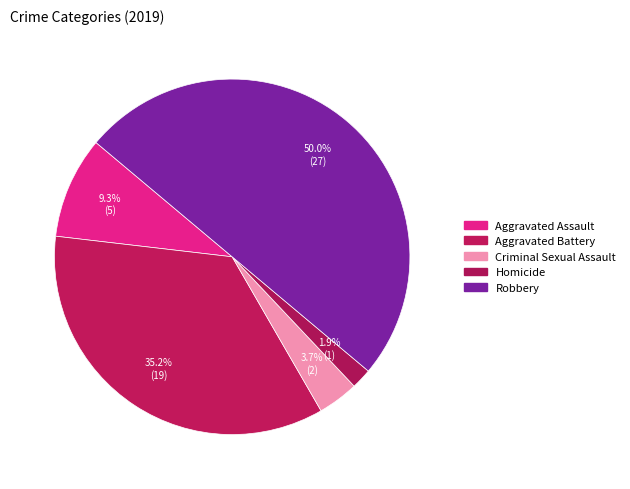

What portion of the pie excludes Aggravated Assault?

90.7%